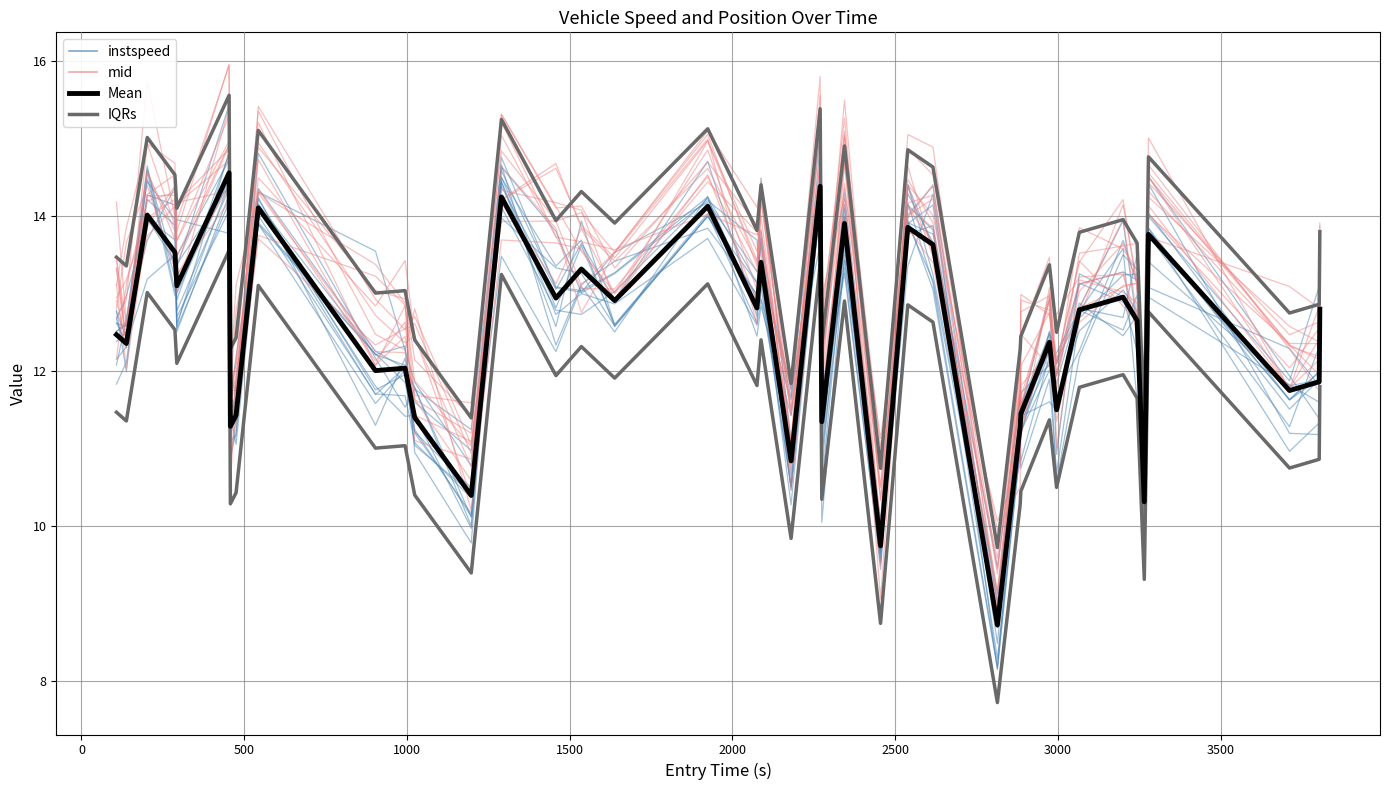

Is the value of Mean at 35 greater than the value of IQRs at 4000?

No